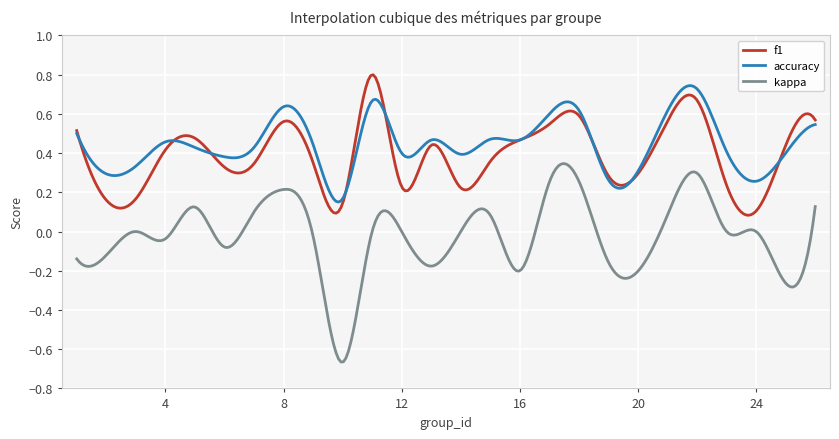

Which series has the widest spread of values?

kappa